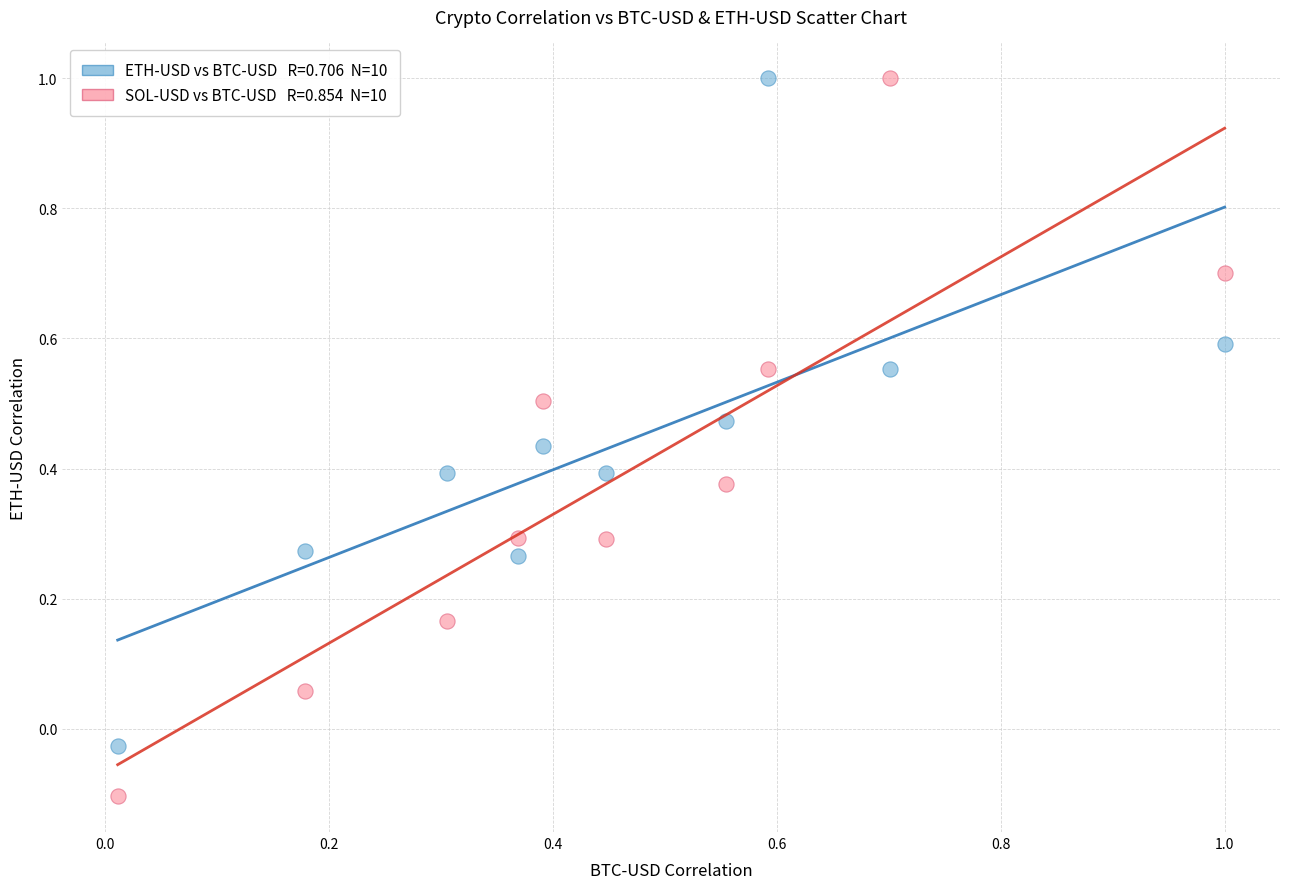

Across all data points, what is the range of Y values (max minus min)?

1.1